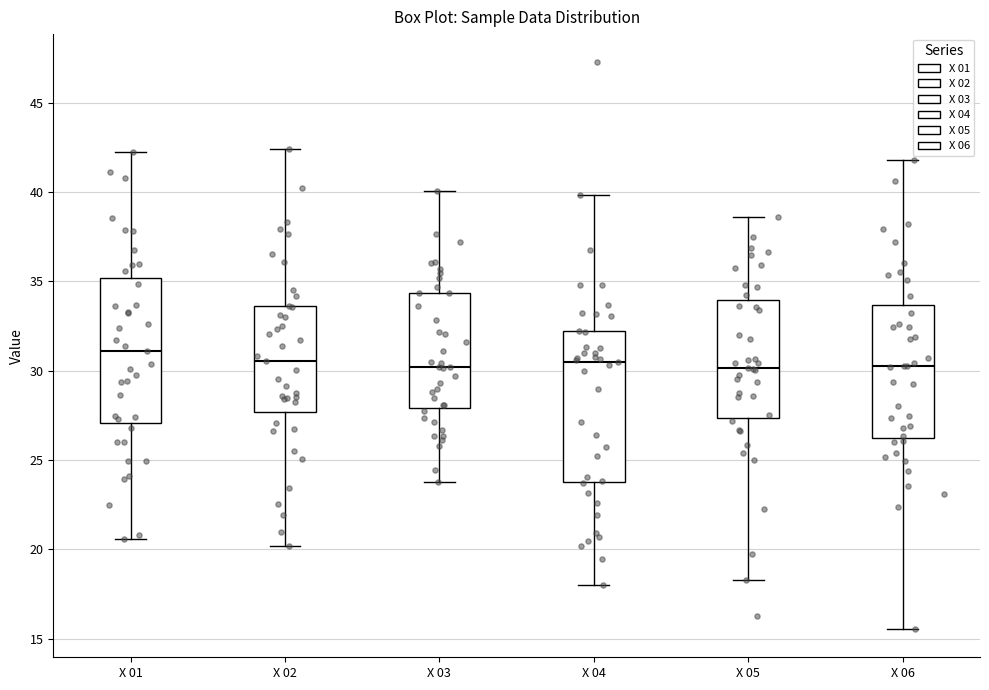

Where is the upper edge of the box for X 01 on the y-axis? The values are not printed on the chart, so give them approximately, as read against the axis.

35.0